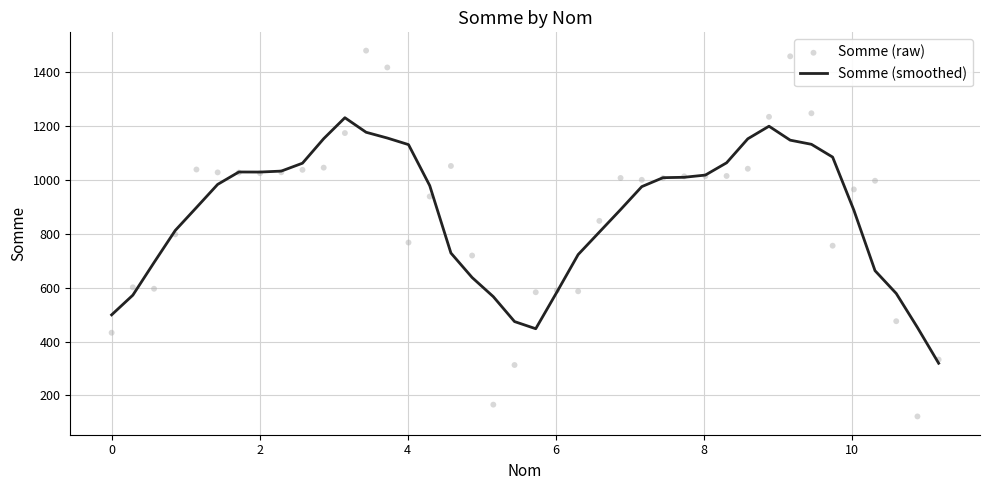

Which series has the largest total across all categories?

Somme (smoothed)